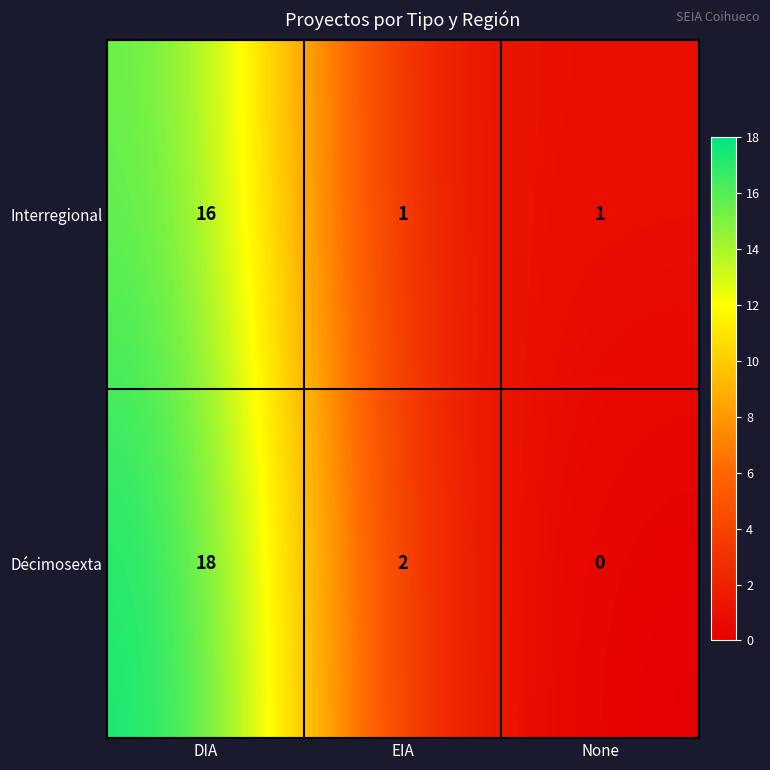

Reading left to right, what are all the values shown in this chart?

Interregional: DIA=16	EIA=1	None=1
Décimosexta: DIA=18	EIA=2	None=0